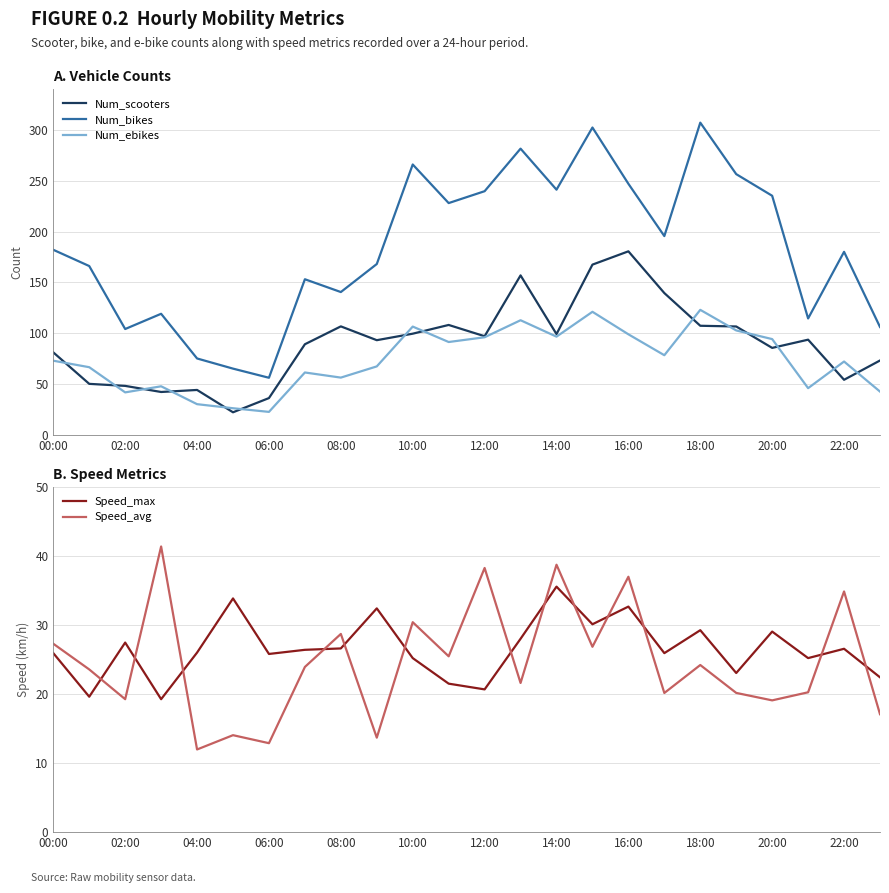

List the series in order of their peak value, lowest first.

Speed_max, Speed_avg, Num_ebikes, Num_scooters, Num_bikes